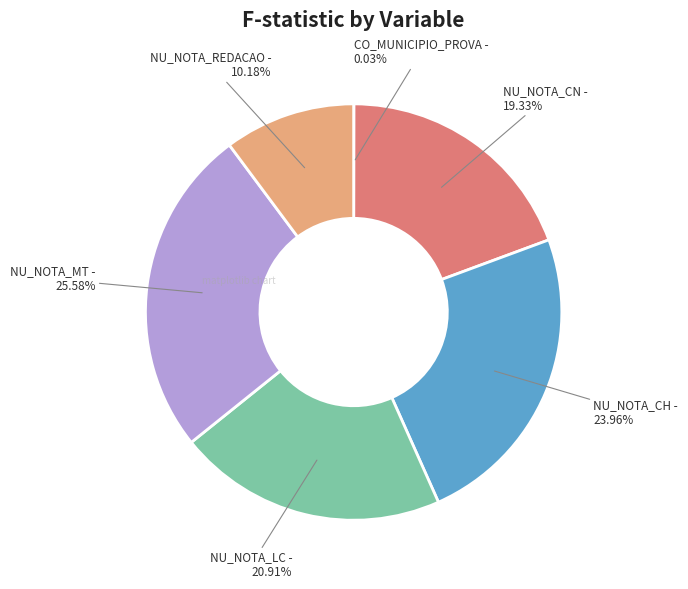

Is there any slice that represents more than half of the pie?

No